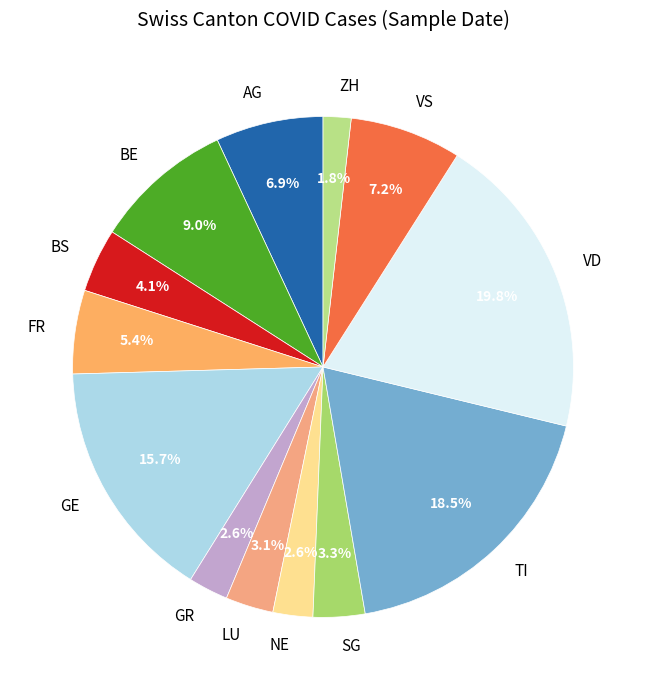

What is the smallest slice in the pie chart?

ZH